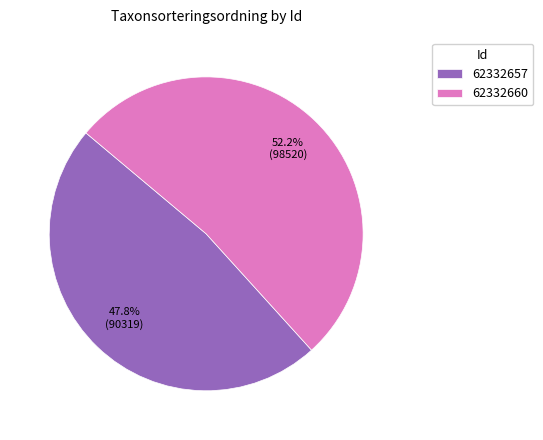

Count the number of slices in the pie.

2